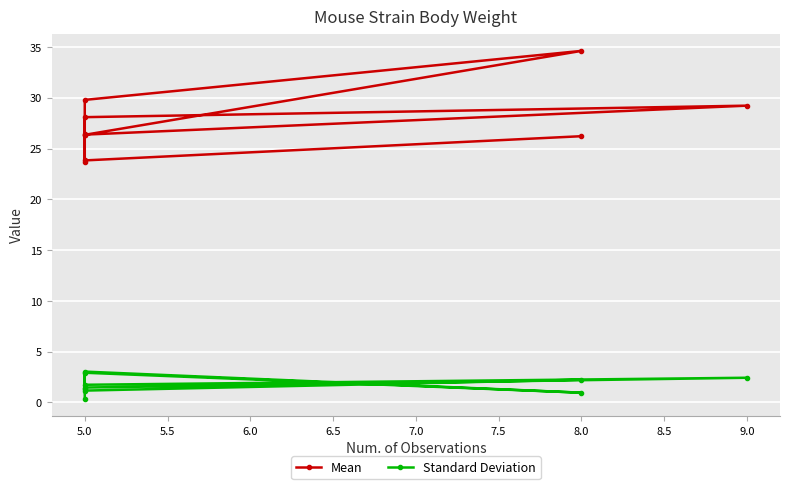

Is the value of Standard Deviation at 5.0 greater than the value of Mean at 5.0?

No